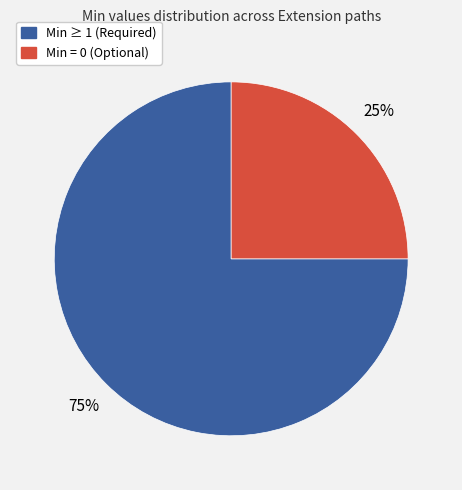

Is there a majority slice in this chart?

Yes